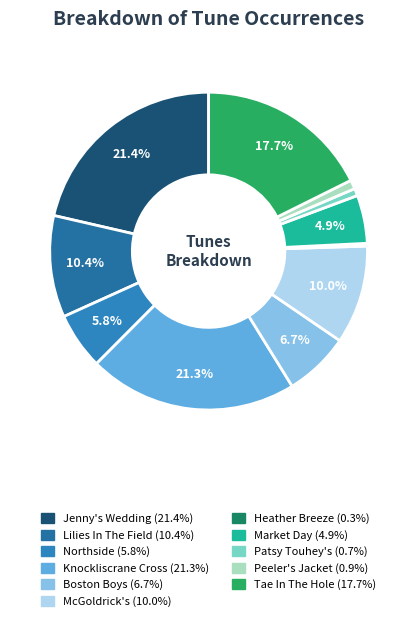

Which category has the biggest portion of the pie?

Jenny's Wedding